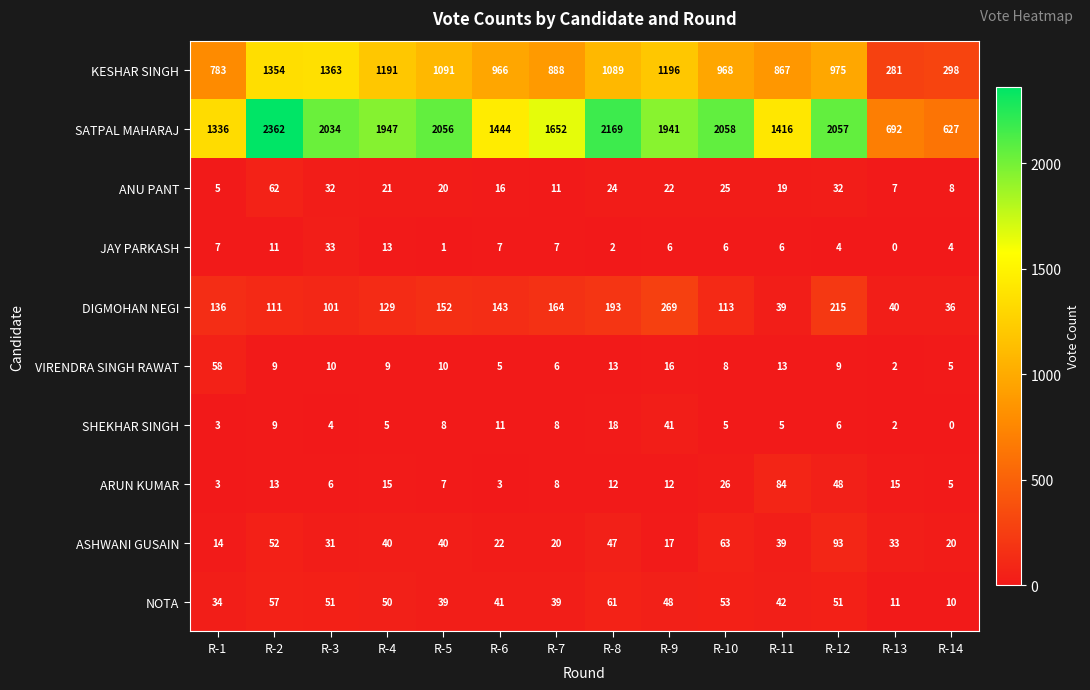

At which label does ASHWANI GUSAIN first exceed 39?

R-2